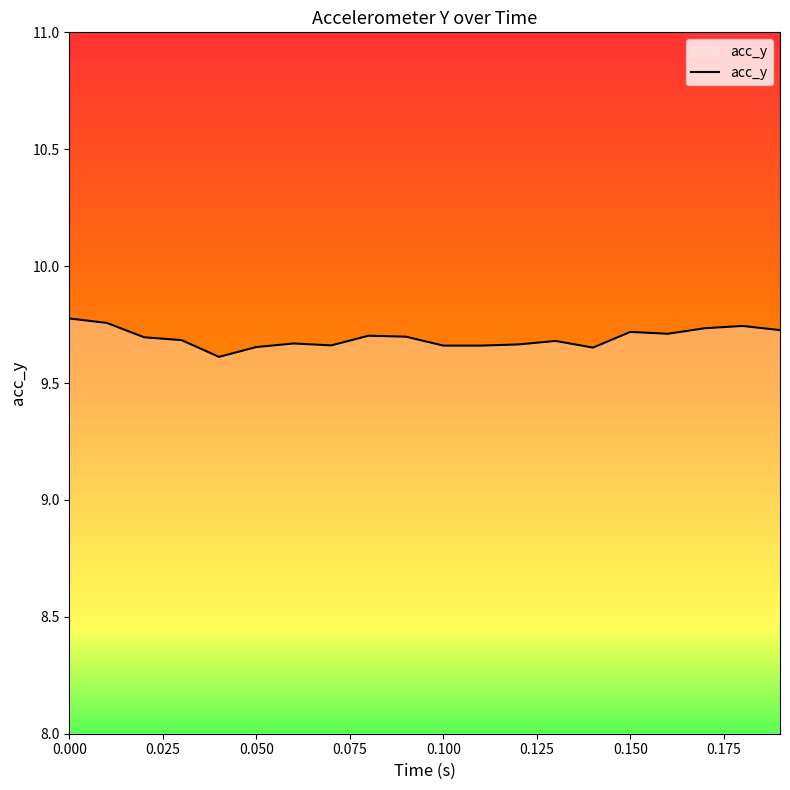

Is it true that the value at 0.150 is 9.7?

True